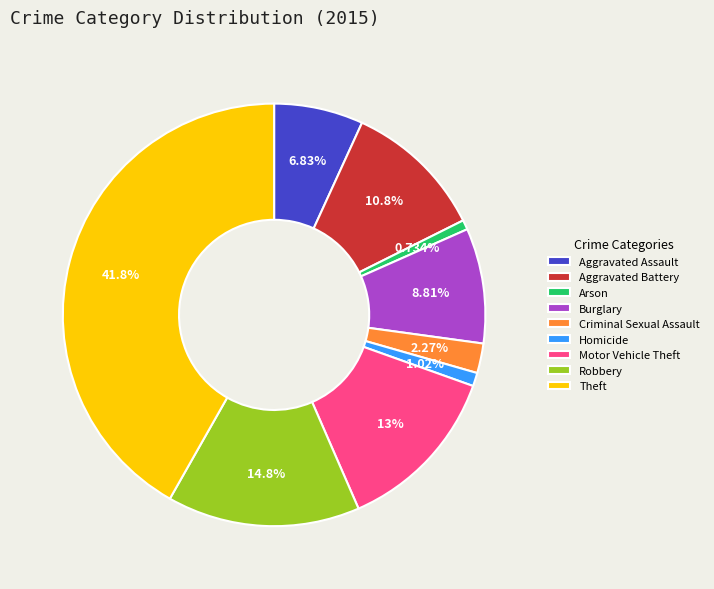

What portion of the pie excludes Theft?

58.2%